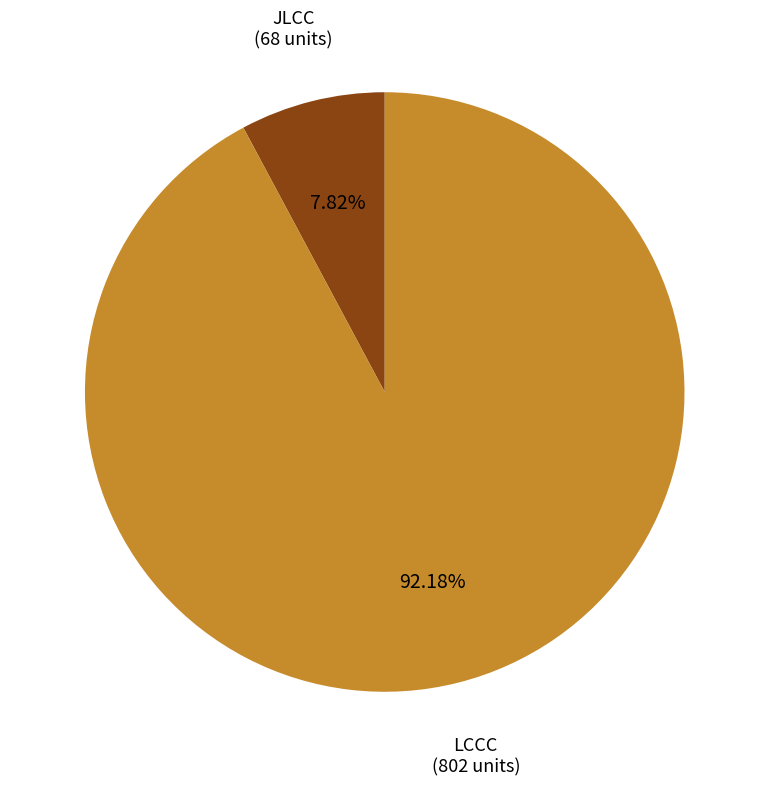

Does LCCC account for over 50% of the chart?

Yes